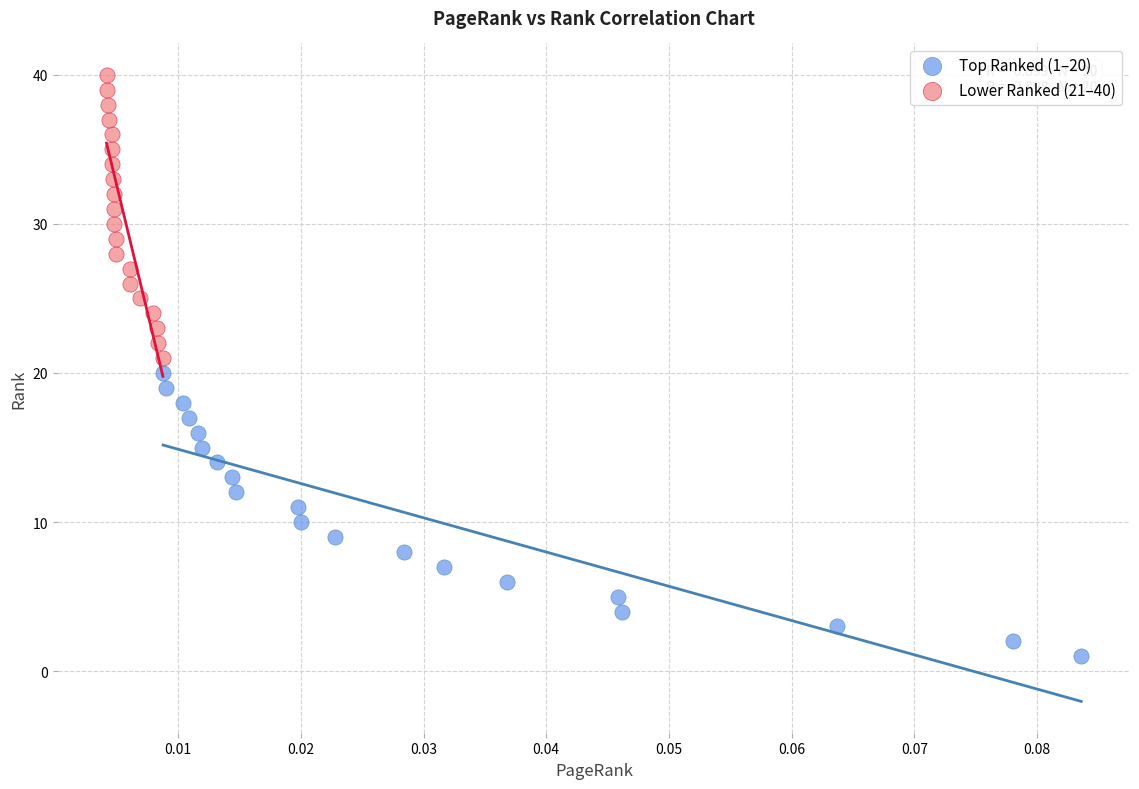

Which series reaches the minimum Y coordinate?

Top Ranked (1–20)